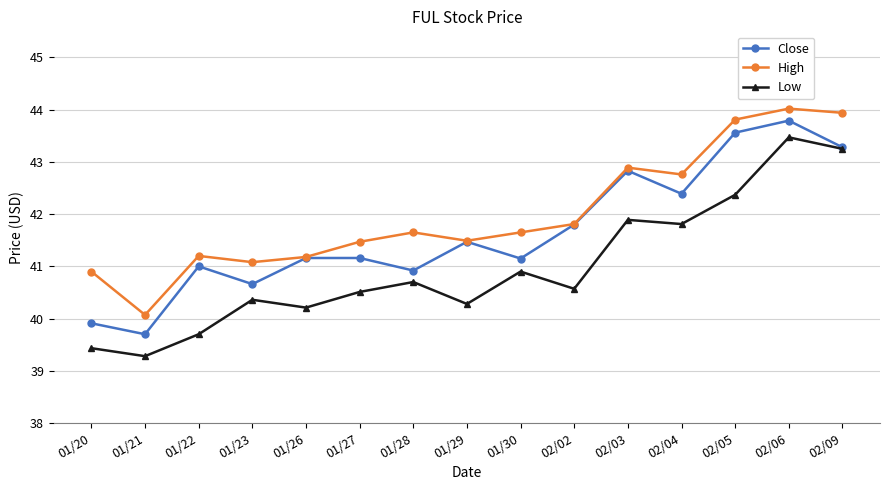

Read the Low value at 01/20.

39.4